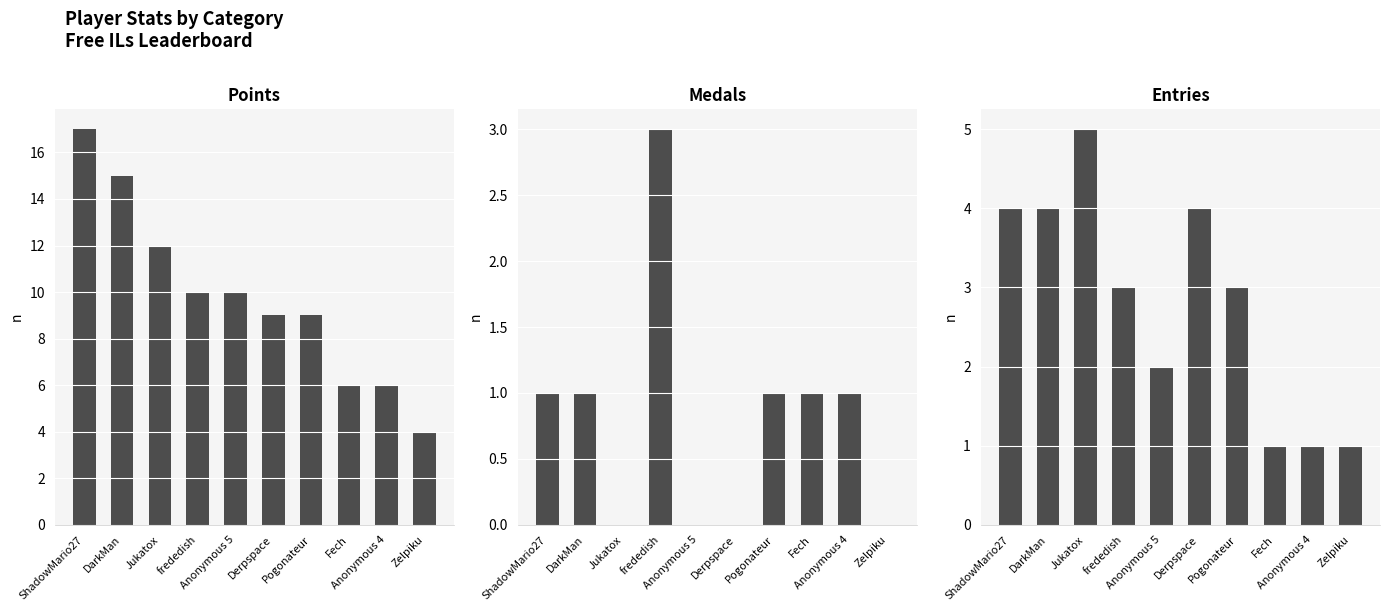

The Medals series shows 2 at Fech. True or false?

False